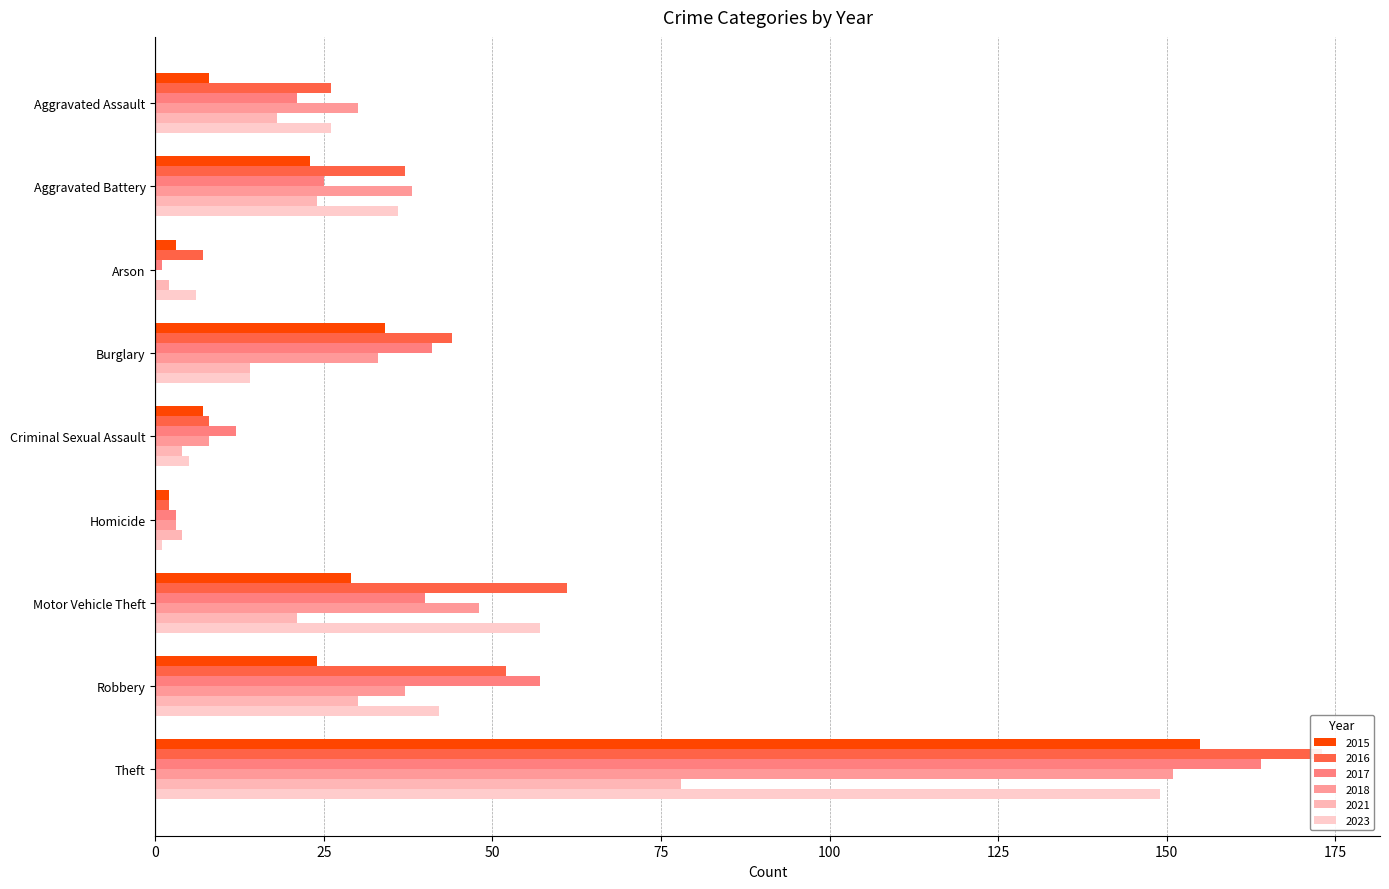

Which series has the largest range (max minus min)?

2016